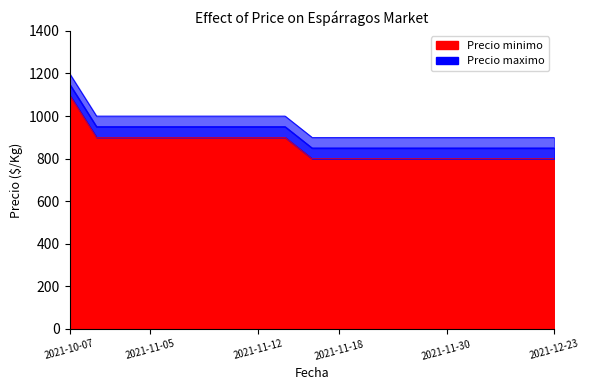

Which category has the highest value in the Precio minimo series?

2021-10-07